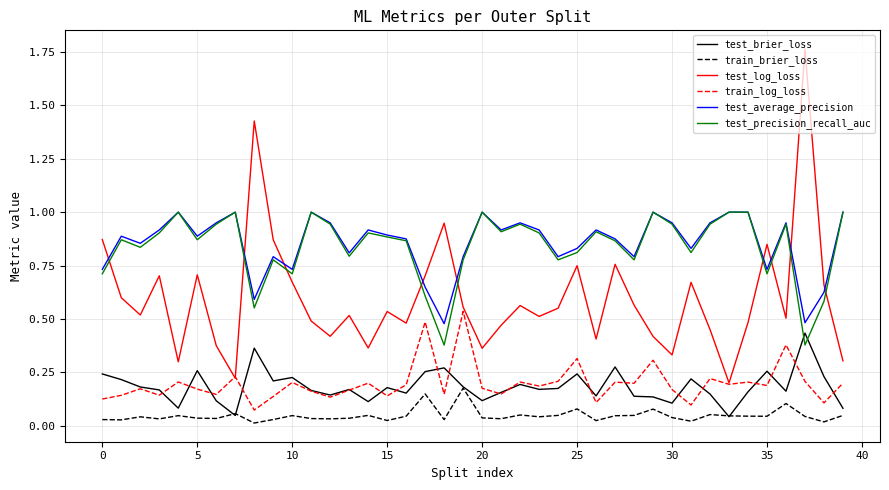

Which series has the largest range (max minus min)?

test_log_loss